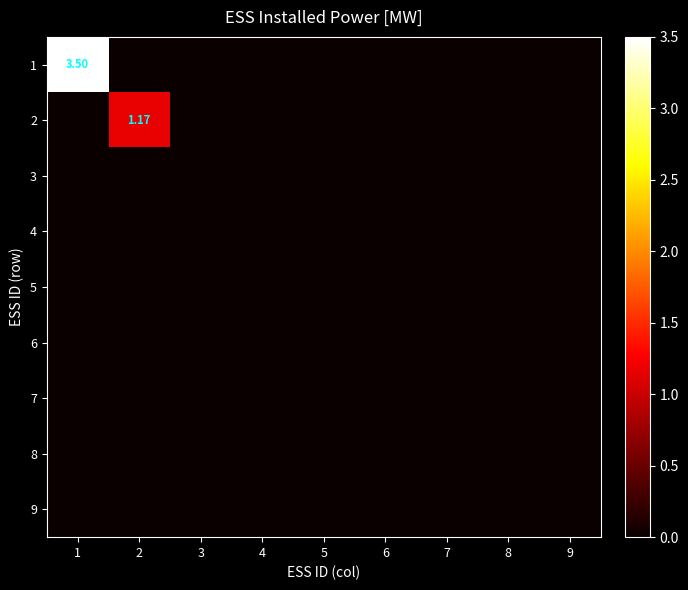

Which category has the lowest value in the 3 series?

1